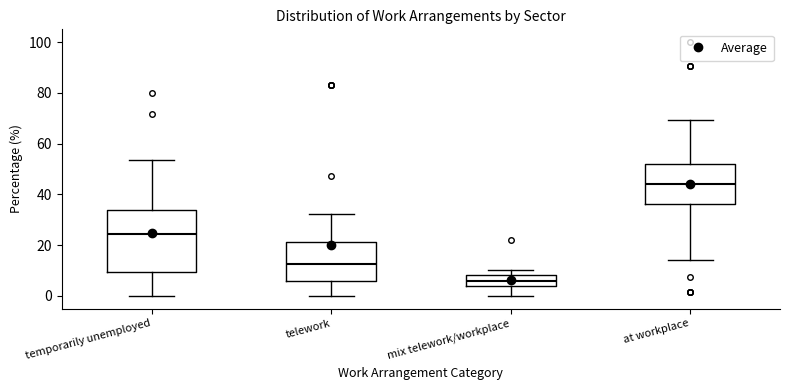

Comparing the boxes themselves (not the whiskers), which one is the tallest?

temporarily unemployed